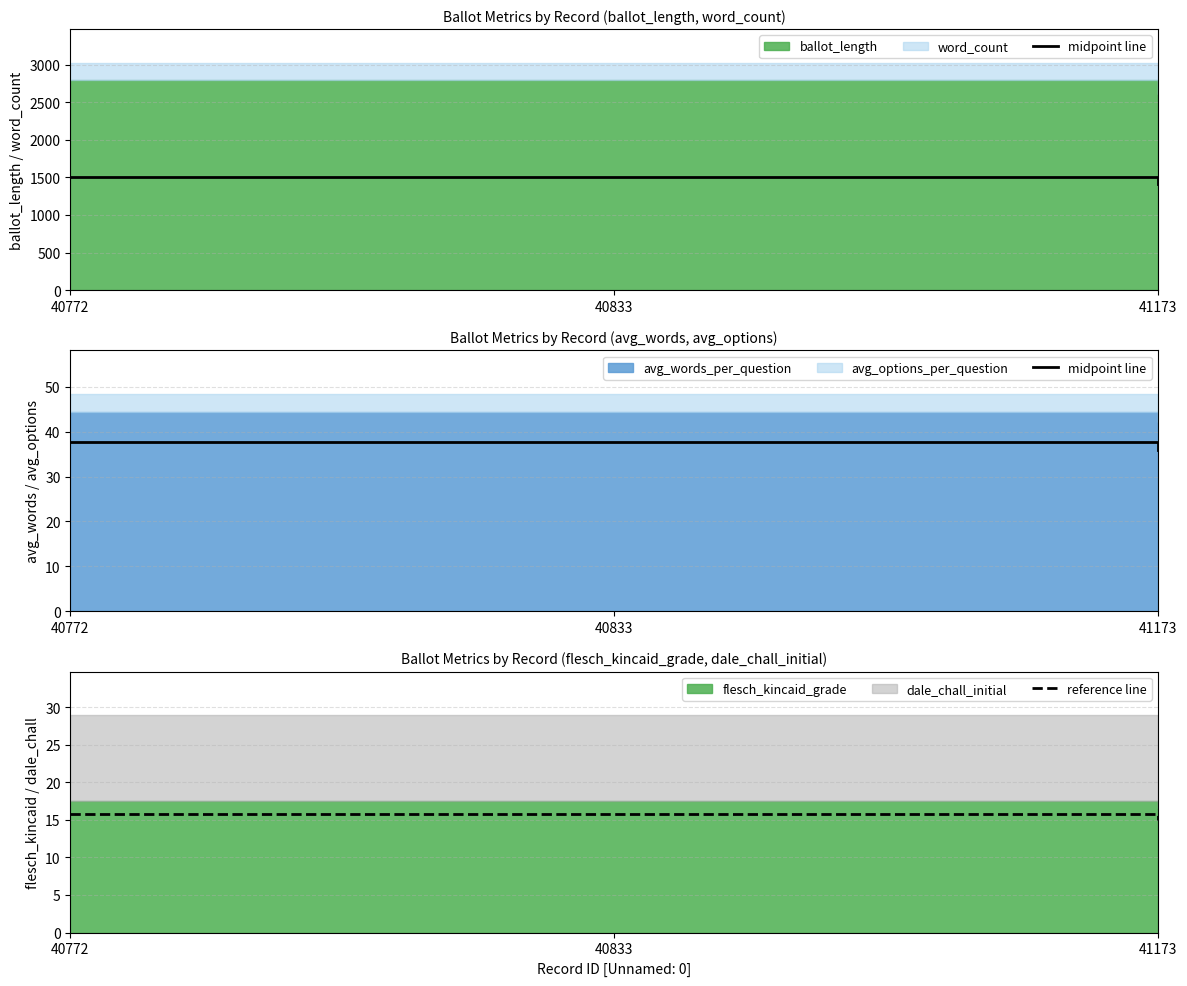

What is the difference between the second highest and minimum values in the midpoint line series?

1.9